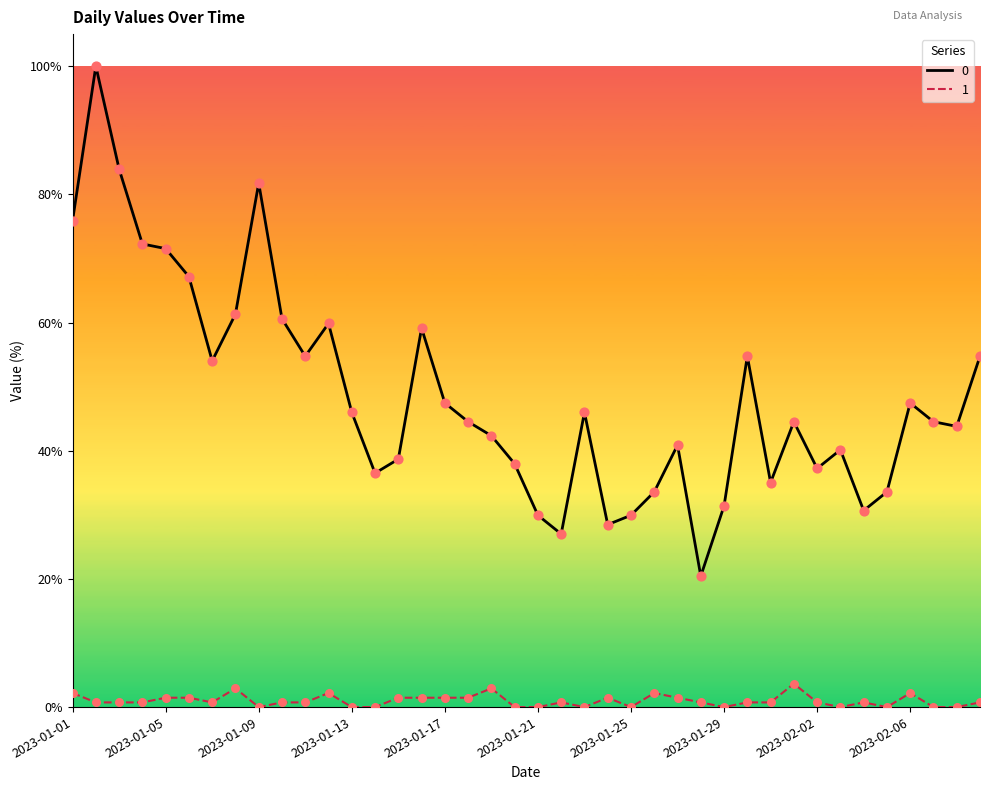

What are all the series names shown in the legend?

0, 1